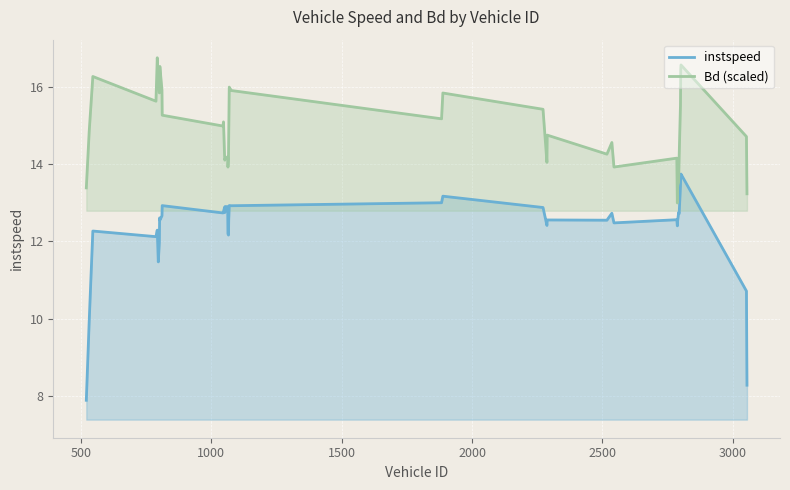

Which series has the widest spread of values?

instspeed